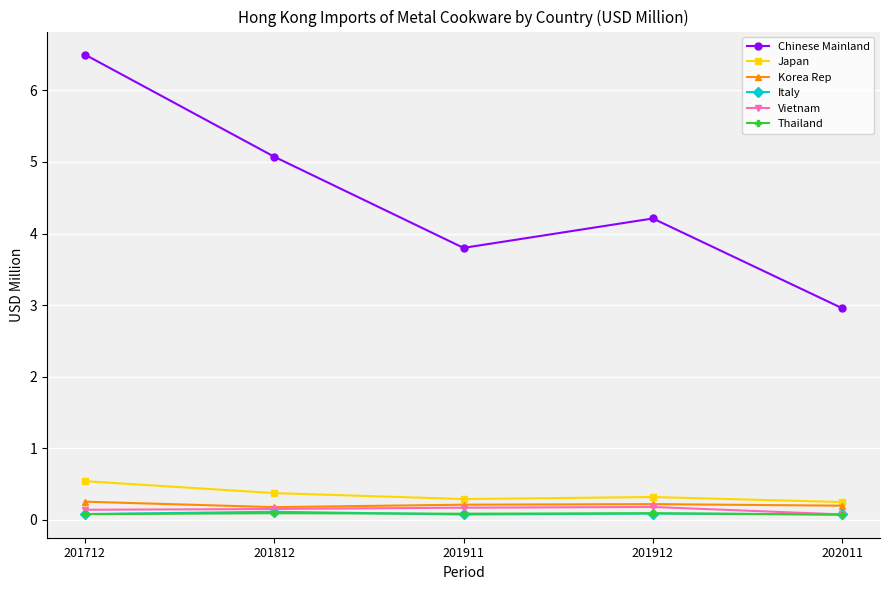

How many distinct data groups are displayed?

6